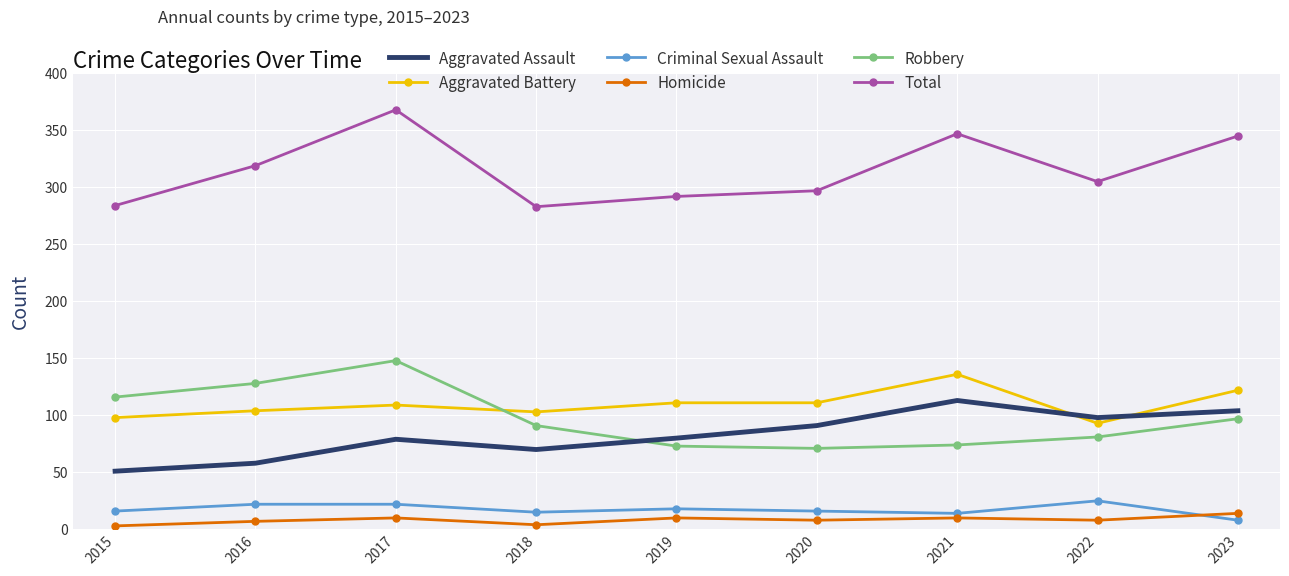

The Total series shows 305 at 2022. True or false?

True